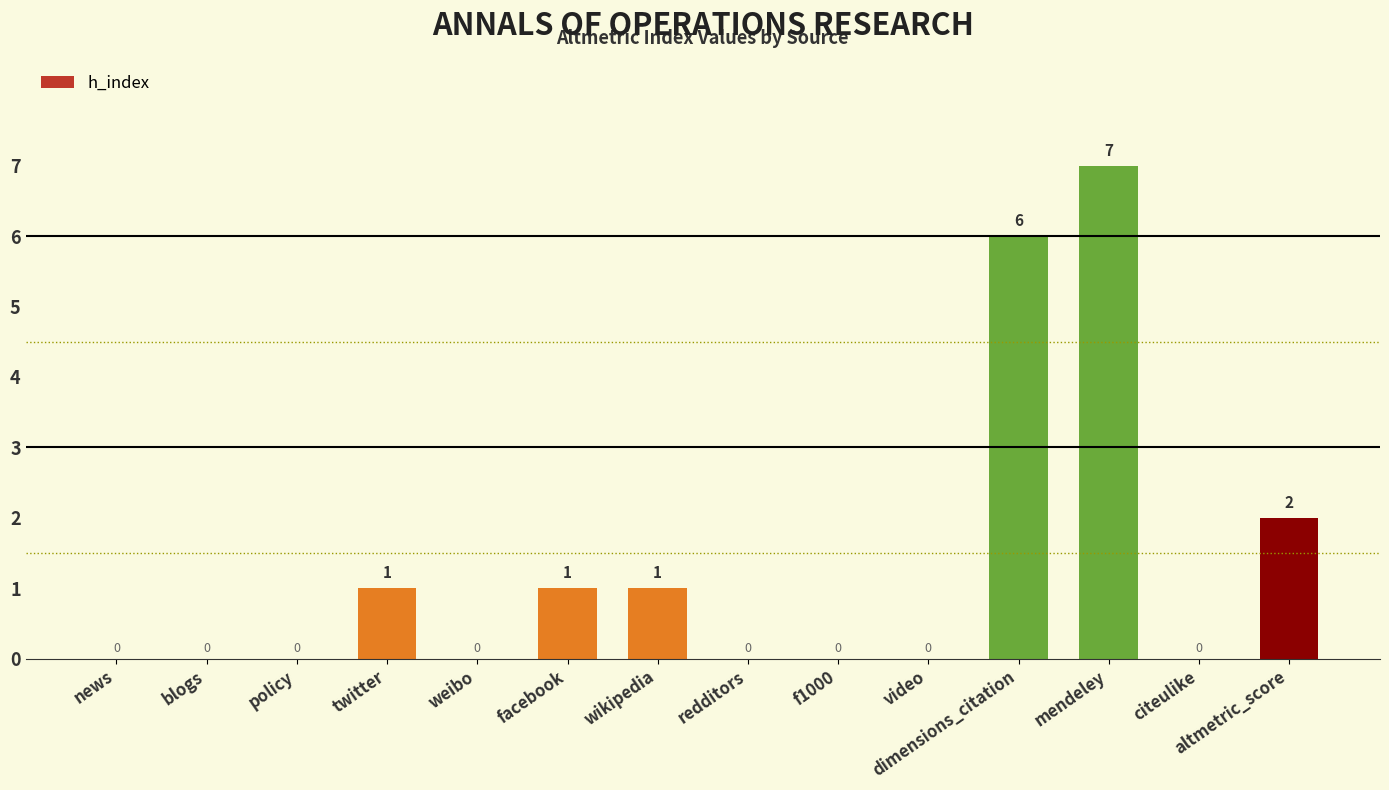

What is the sum of all values?

18